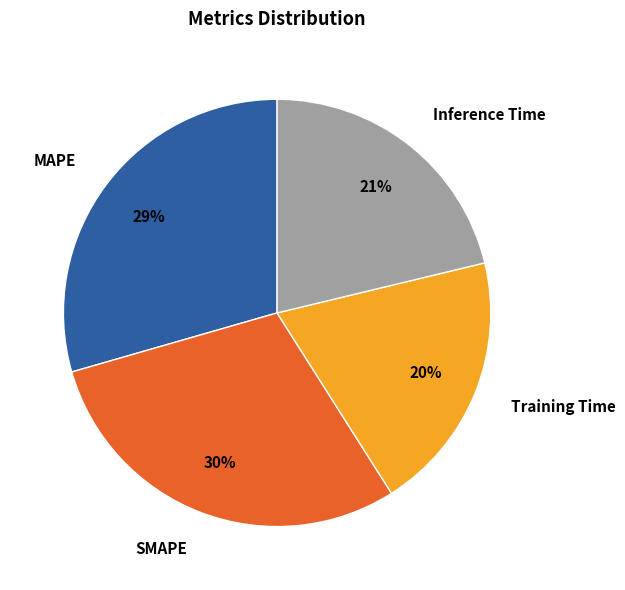

Is SMAPE the majority of the pie?

No